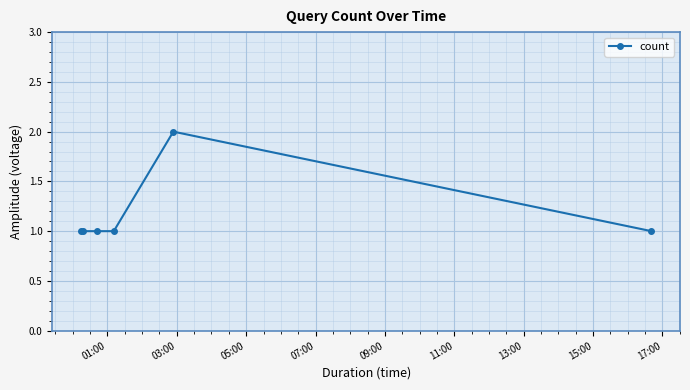

What is the sum of all values?

7